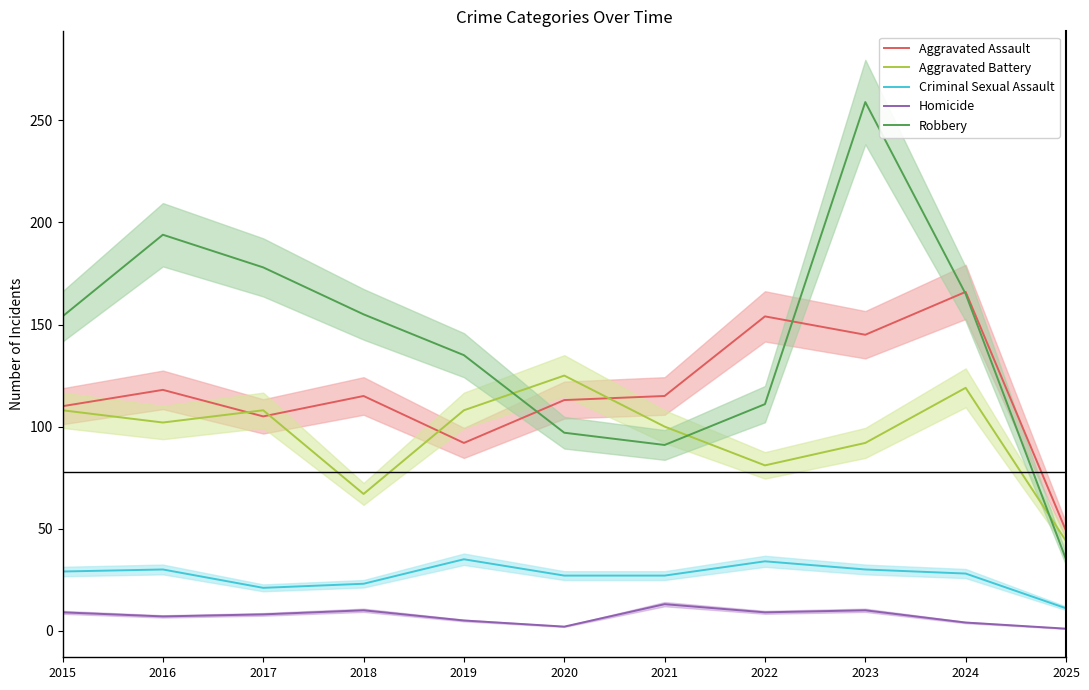

What is the value of the Aggravated Assault point at the 7th from the left?

115